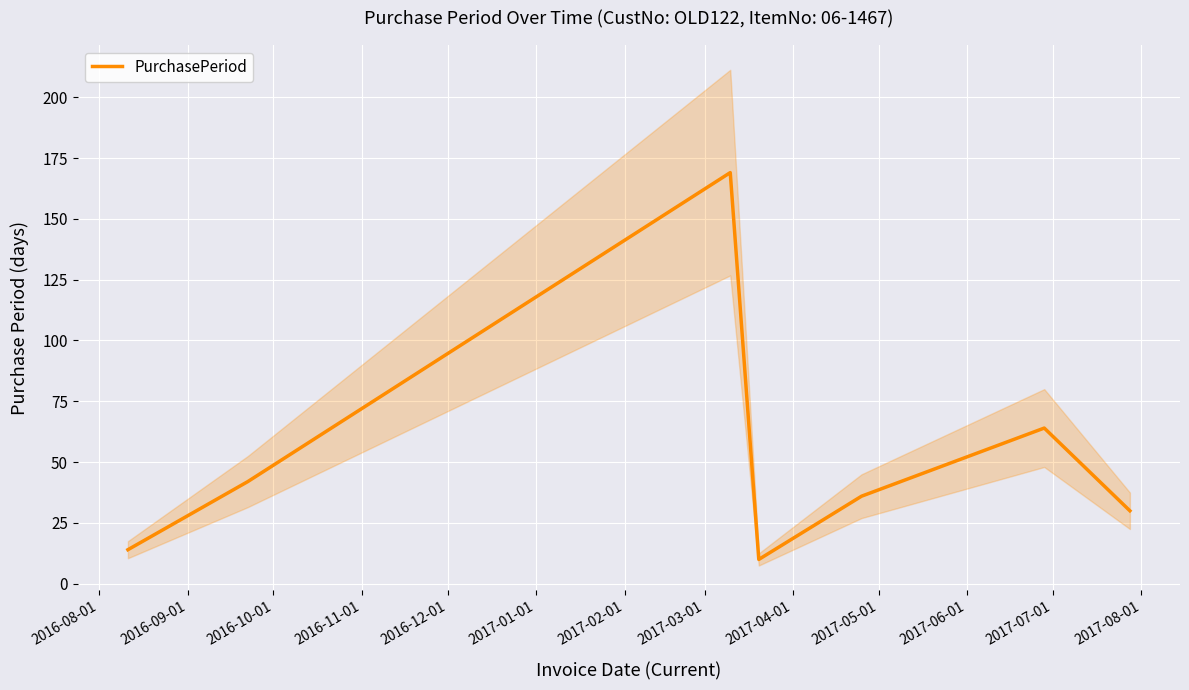

What is the highest value of the PurchasePeriod series?

169